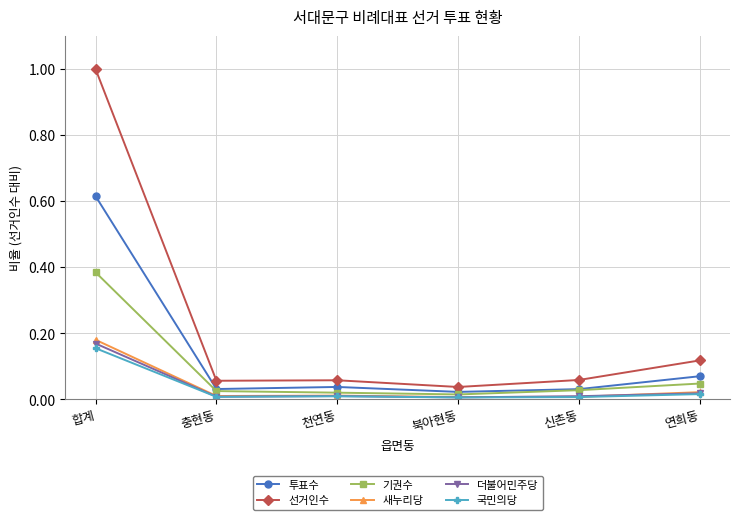

At which category is the sum across all series the highest?

합계